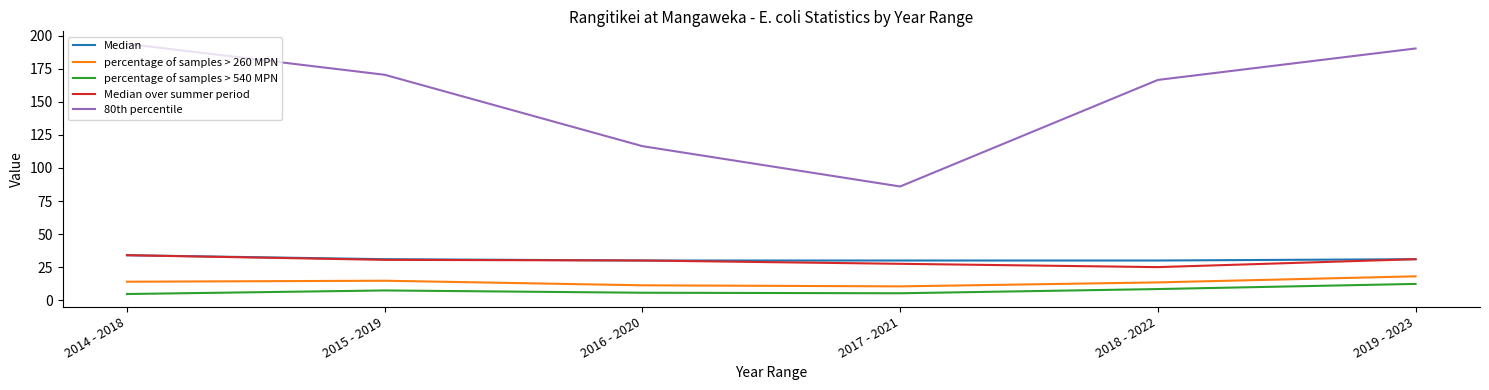

Does the chart have visible grid lines?

No